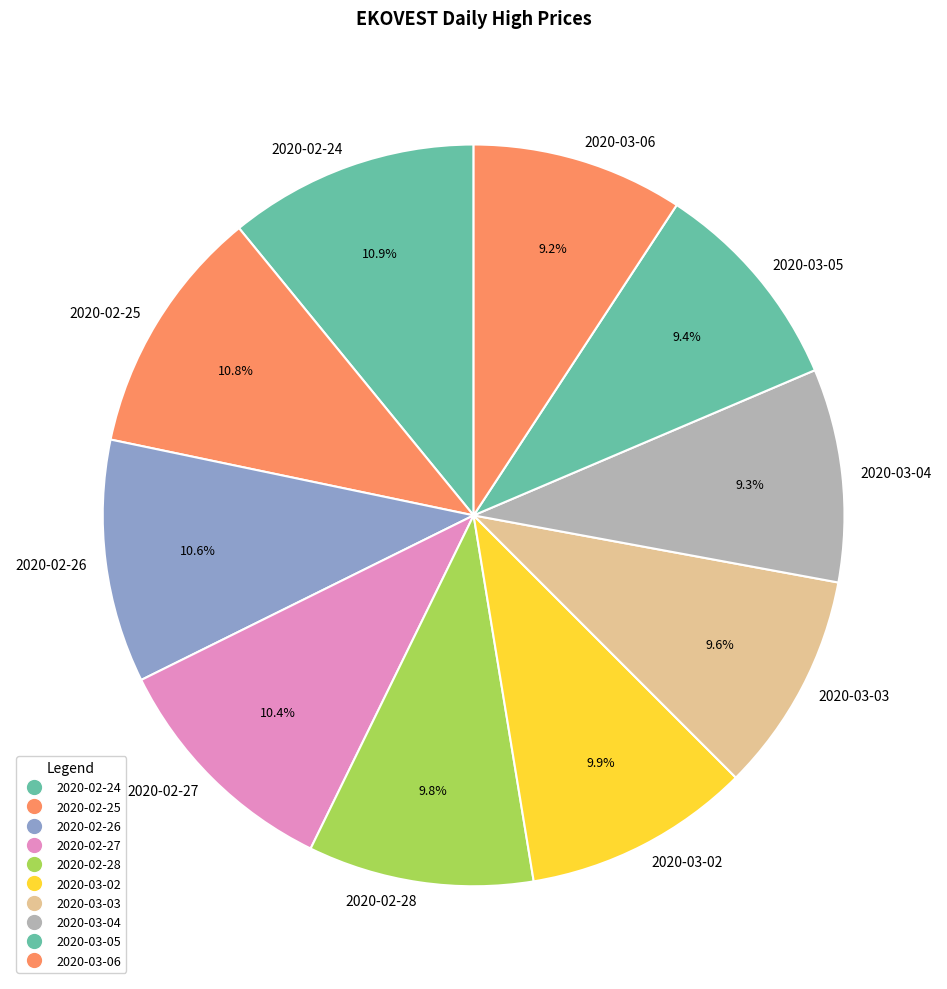

Do 2020-02-26 and 2020-02-24 together represent more than half of the pie?

No